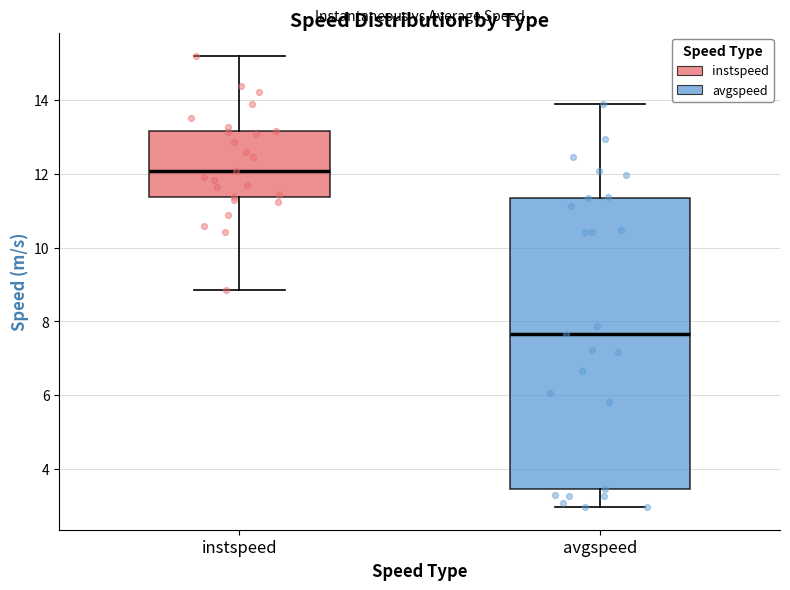

Which box has the highest median line?

instspeed